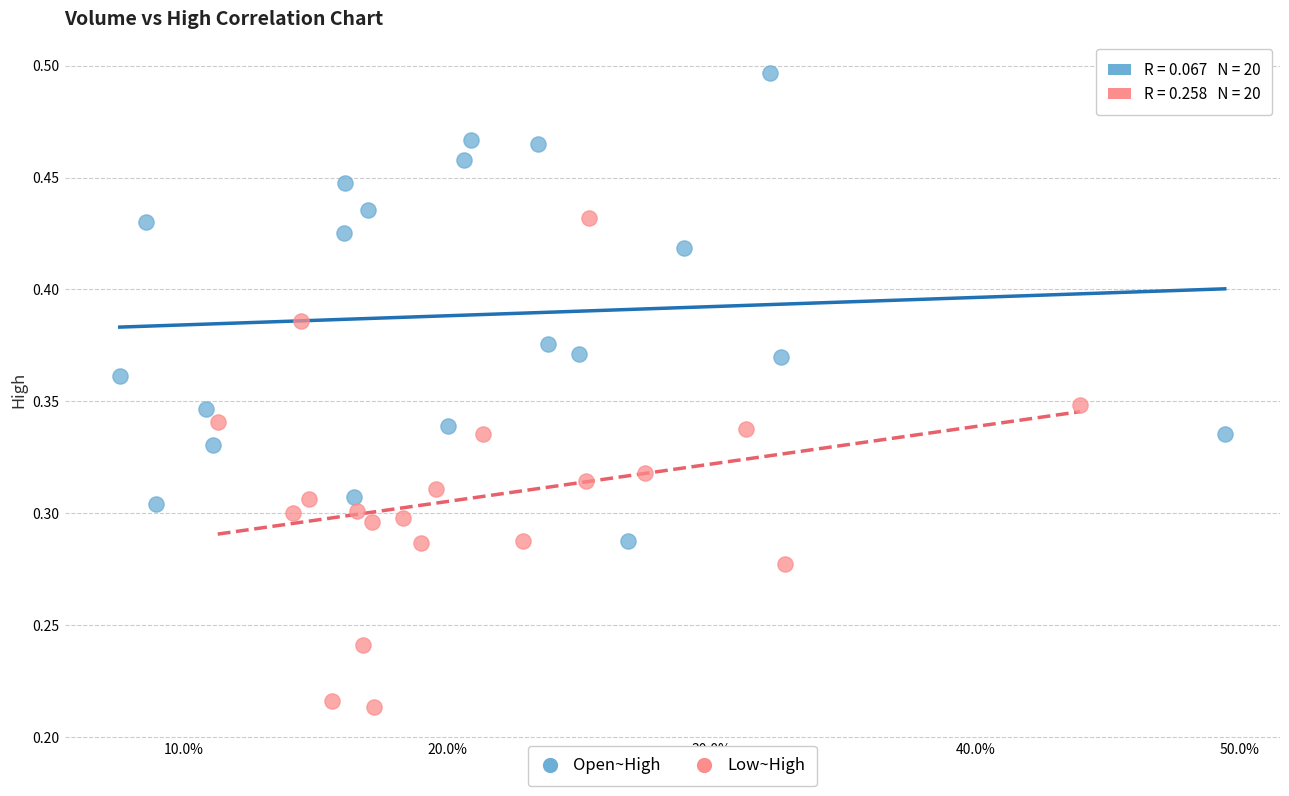

Which series reaches the minimum Y coordinate?

Low~High